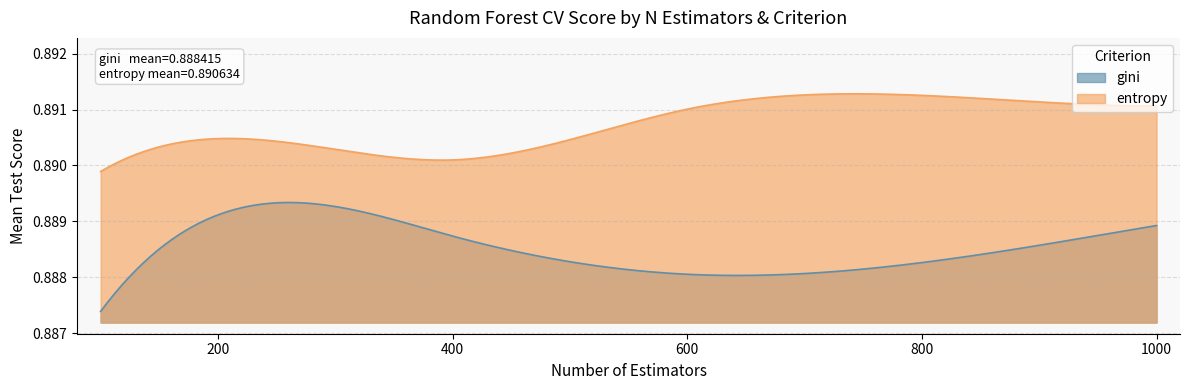

At which category does the chart reach its minimum across all series?

100